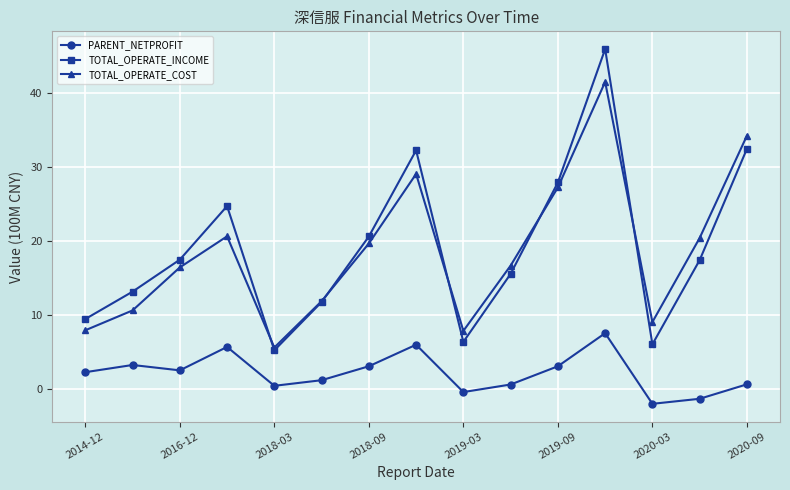

How many values in the TOTAL_OPERATE_INCOME series are below 17?

7